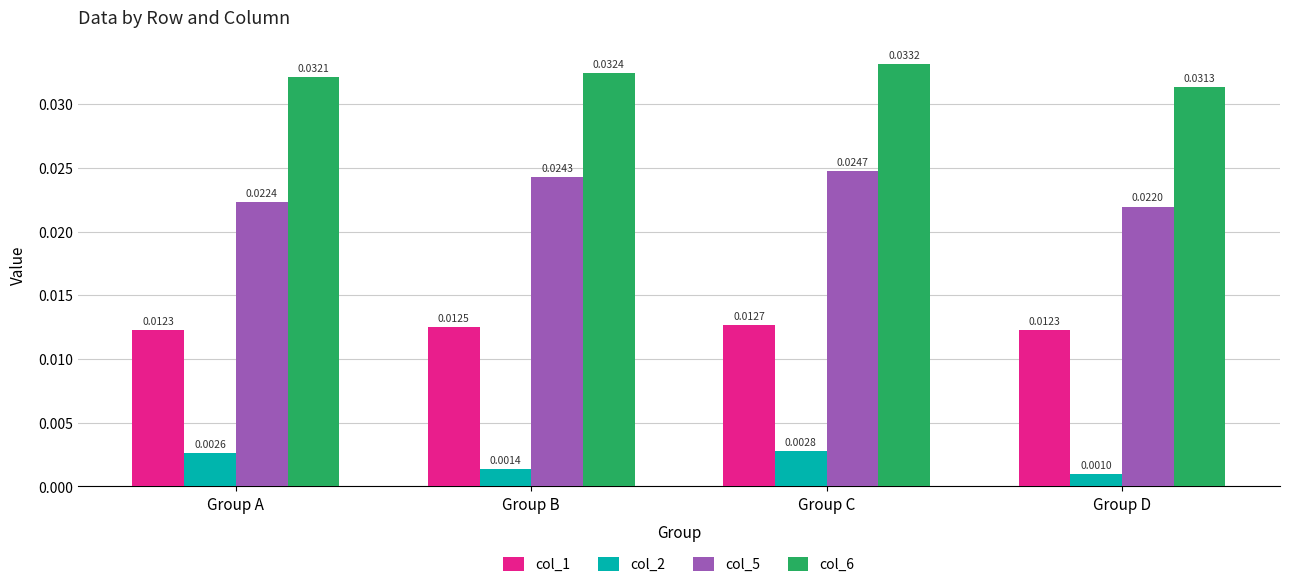

Which series changed the most between Group B and Group D?

col_5